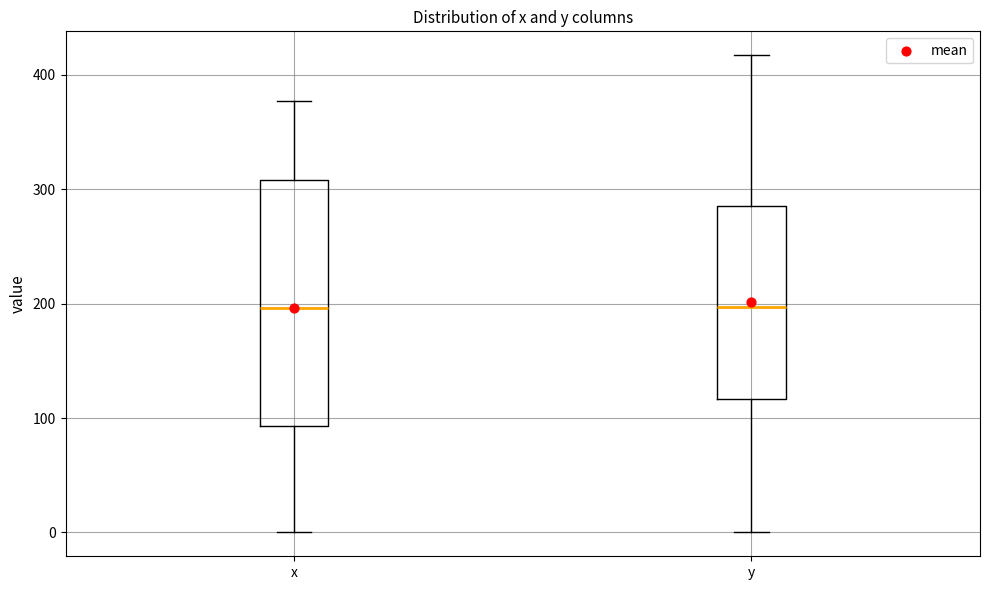

Where does the lower whisker of the box for y end on the y-axis? The values are not printed on the chart, so give them approximately, as read against the axis.

0